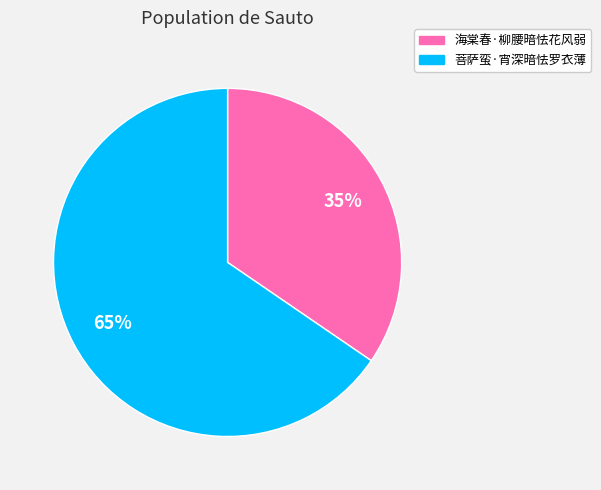

To the nearest percent, what percentage of the pie is 海棠春·柳腰暗怯花风弱?

35%